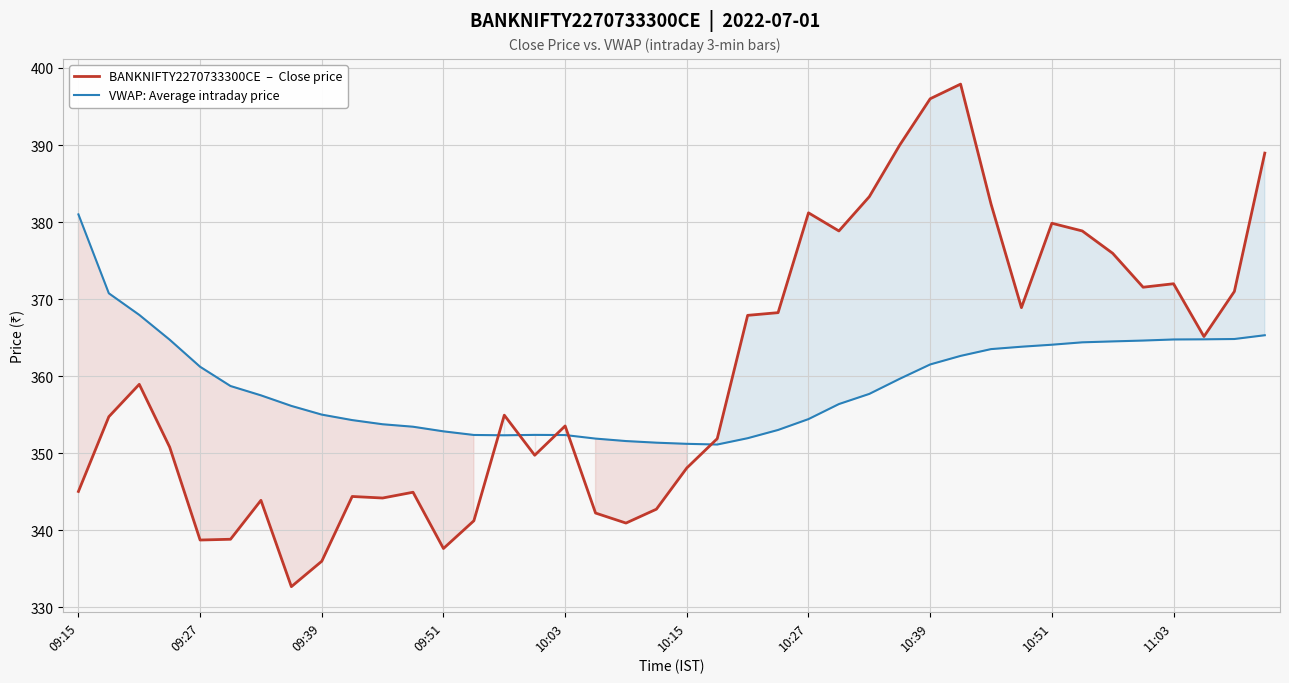

What is the sum of the VWAP: Average intraday price values at 29 and 35?

727.3